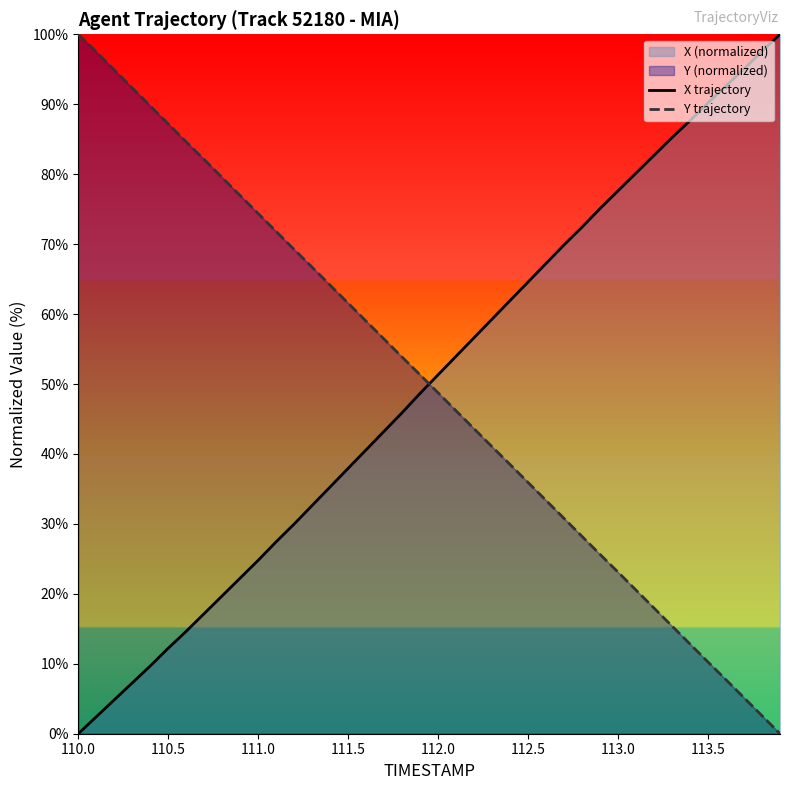

After their last crossing, which series has the higher values: X trajectory or Y trajectory?

X trajectory